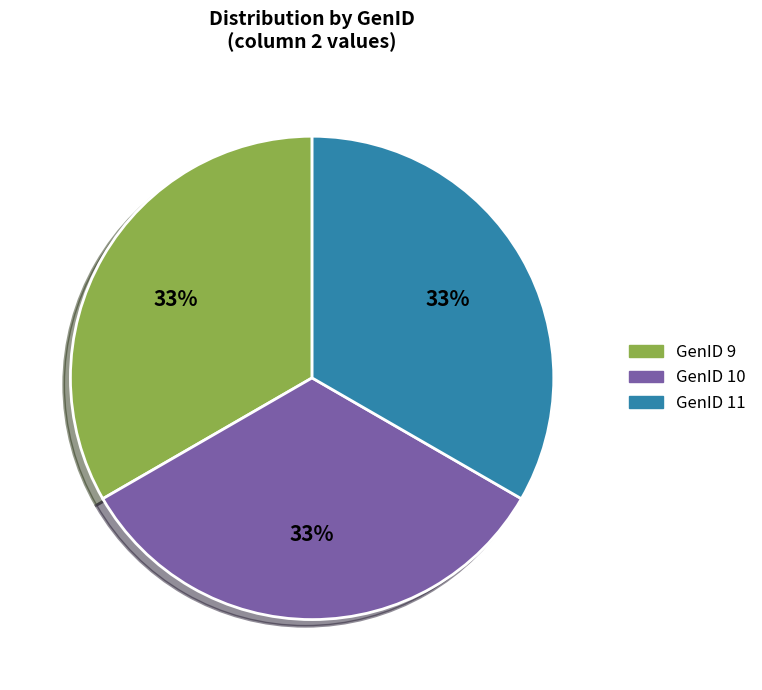

Do GenID 10 and GenID 9 together represent more than half of the pie?

Yes